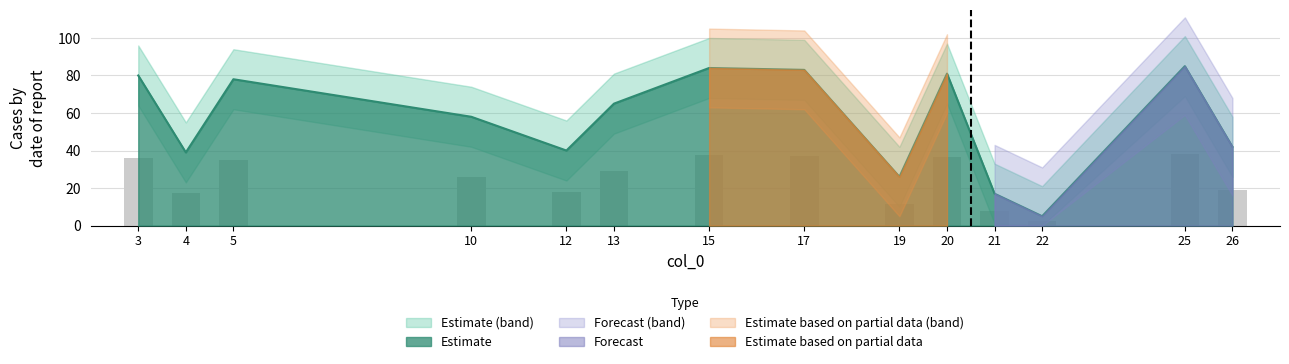

The Estimate series shows 58 at 10. True or false?

True